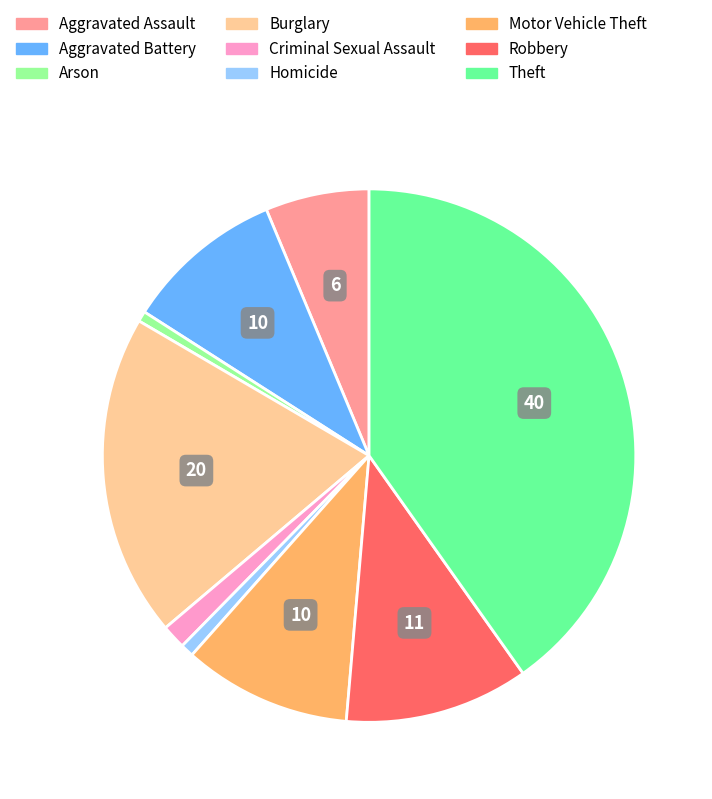

True or false: Arson accounts for 13% of the total.

False